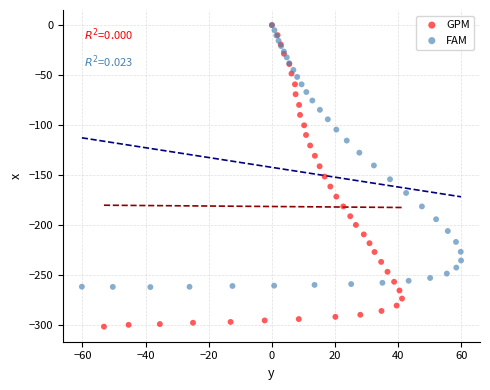

Which series has the largest Y range (max minus min)?

GPM